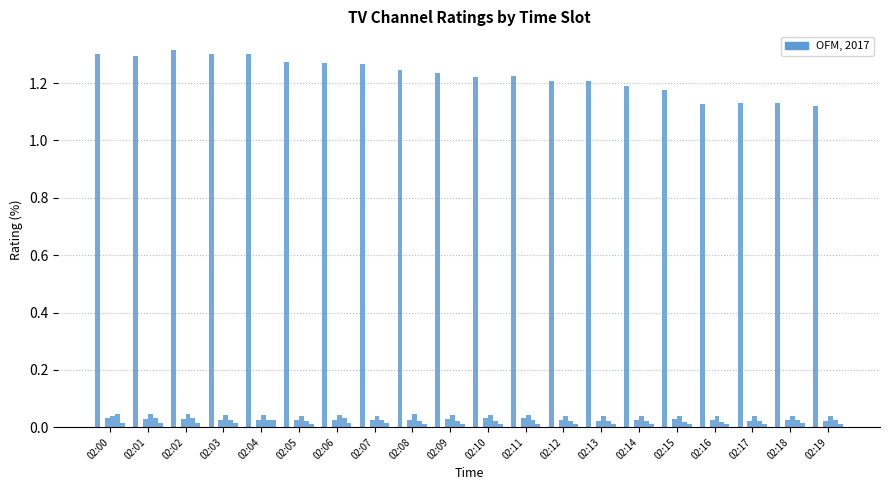

Does the chart contain any negative values?

No